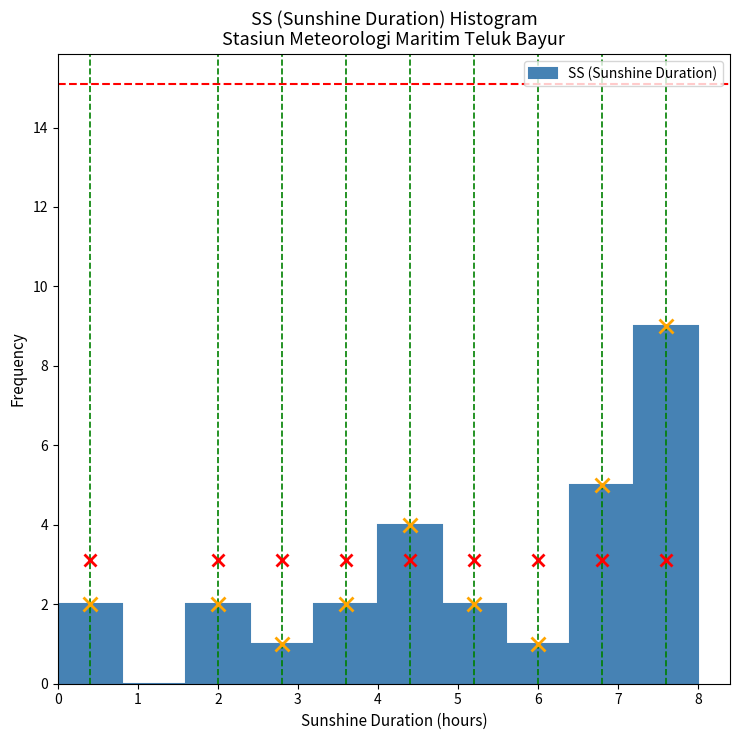

Reading left to right, list every bar in this chart as the range it spans on the x-axis followed by its height. The values are not printed on the chart, so give them approximately, as read against the axis.

0.0 to 0.8: 2
0.8 to 1.6: 0
1.6 to 2.4: 2
2.4 to 3.2: 1
3.2 to 4.0: 2
4.0 to 4.8: 4
4.8 to 5.6: 2
5.6 to 6.4: 1
6.4 to 7.2: 5
7.2 to 8.0: 9